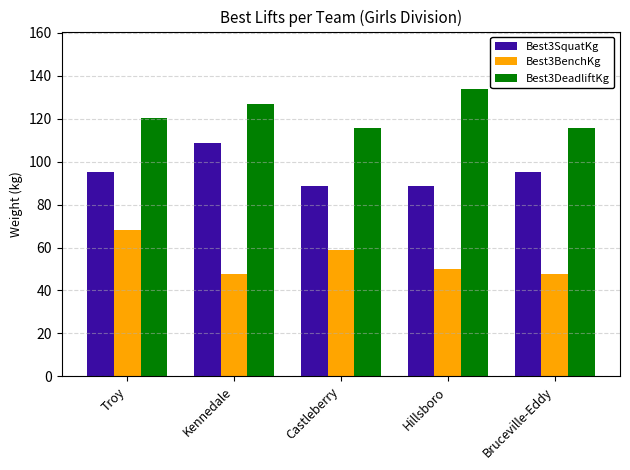

What is the difference between the highest and lowest values at Troy?

52.2